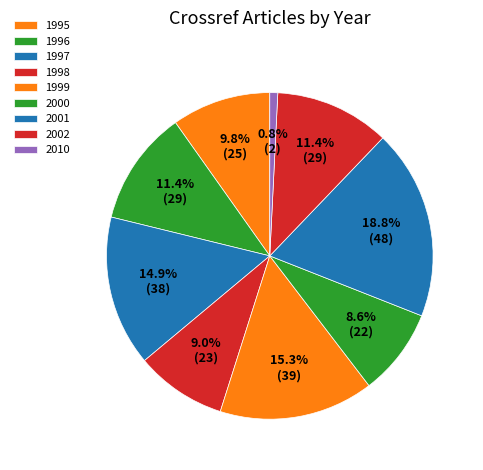

Which slice is the largest?

2001